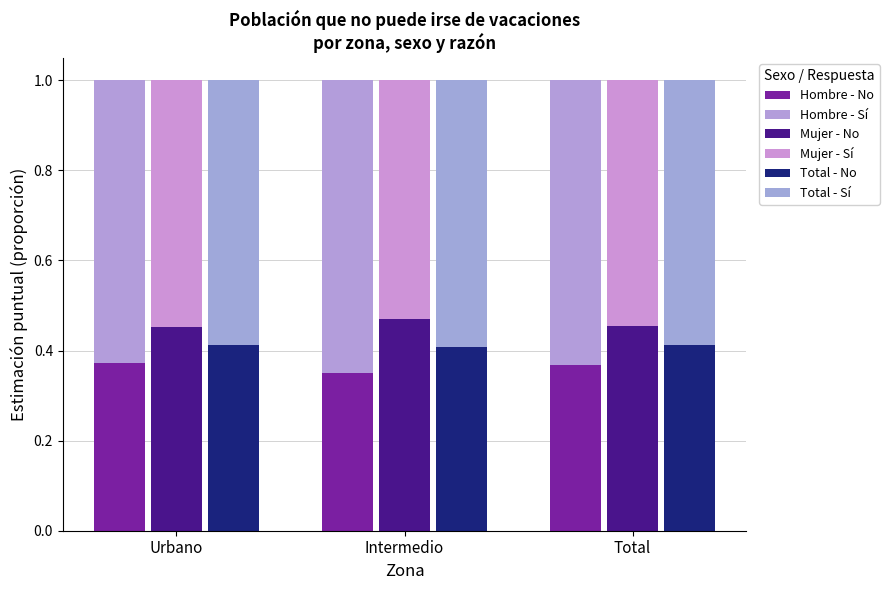

Rank the series by their maximum value, from highest to lowest.

Hombre - Sí, Total - Sí, Mujer - Sí, Mujer - No, Total - No, Hombre - No